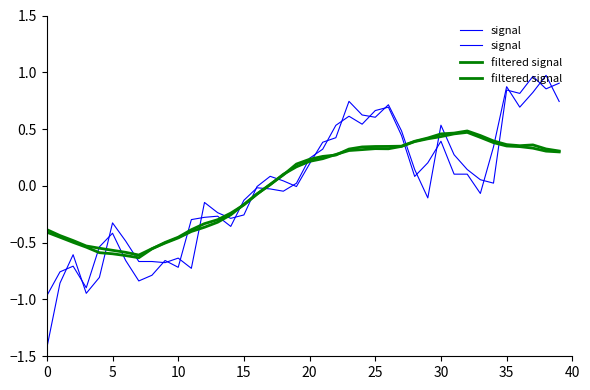

Between 20 and 22, which series saw the biggest shift?

signal